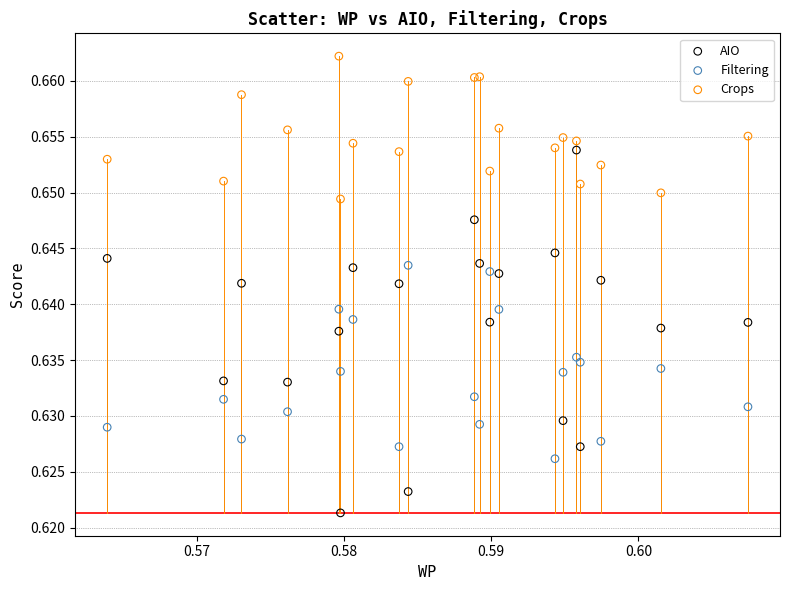

Which series has the largest Y range (max minus min)?

AIO